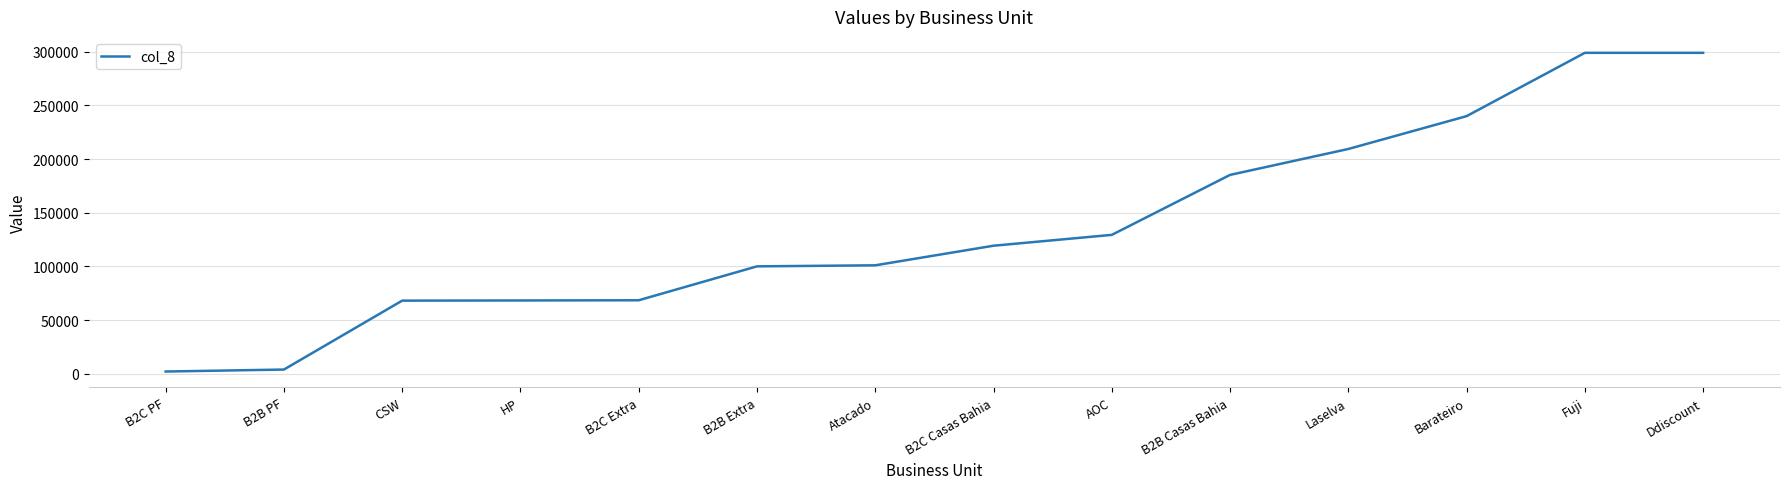

Which has a higher value, CSW or B2C Casas Bahia?

B2C Casas Bahia